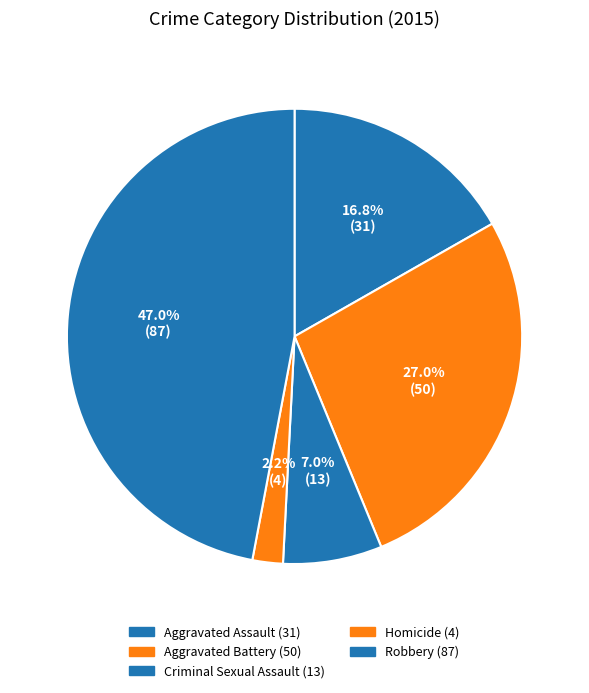

Is there a majority slice in this chart?

No